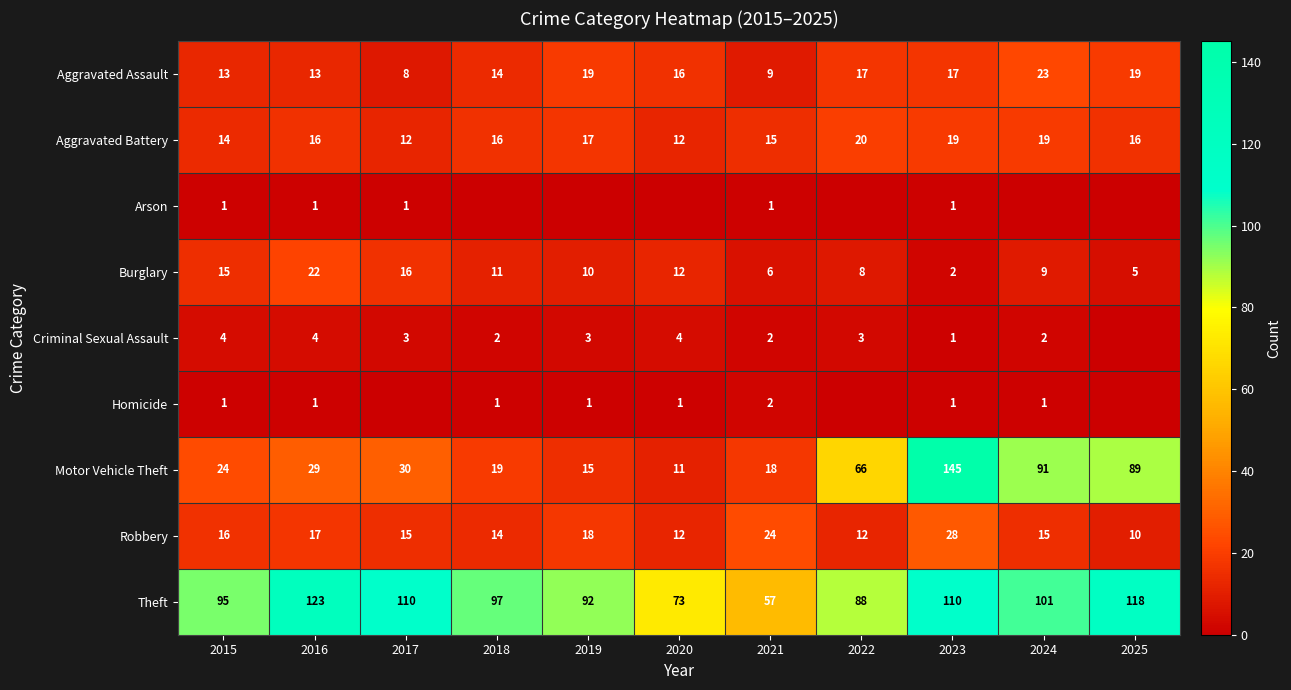

List the labels in order of Burglary value, largest first.

2016, 2017, 2015, 2020, 2018, 2019, 2024, 2022, 2021, 2025, 2023